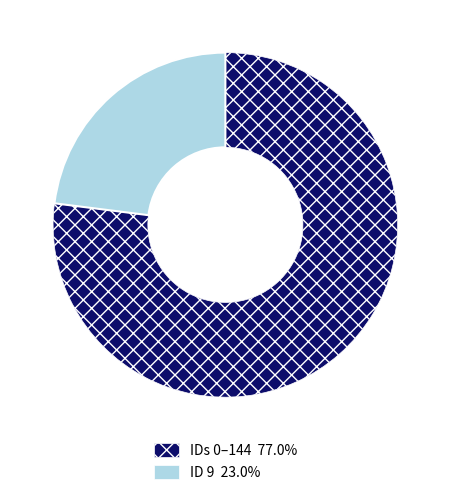

Is there any slice that represents more than half of the pie?

Yes